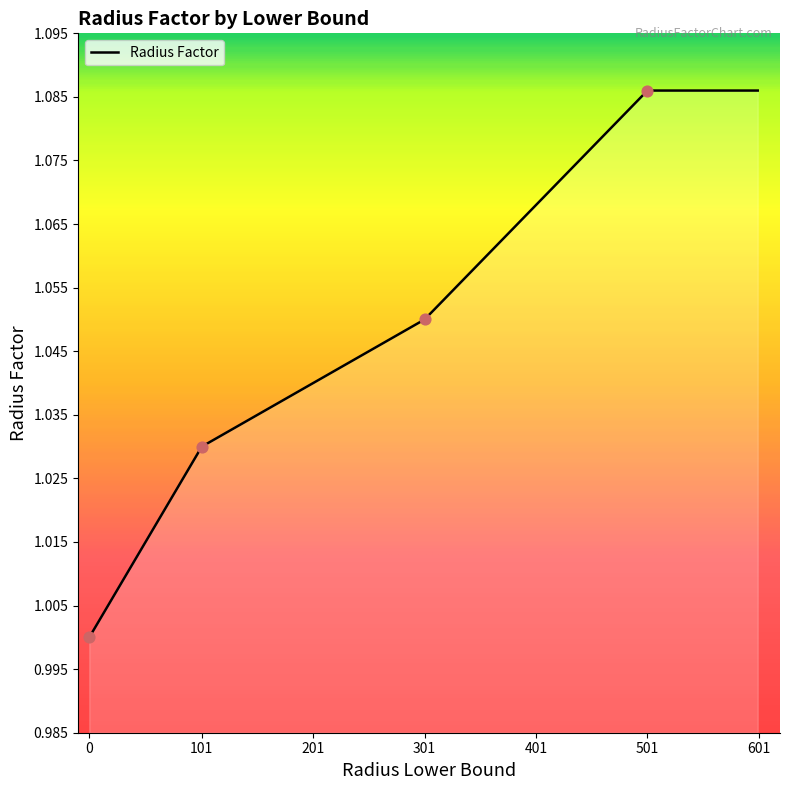

Approximately how many times larger is the value at 301 compared to 0?

1.1